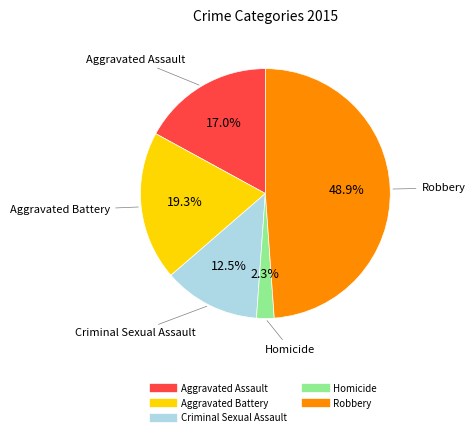

To the nearest percent, what portion does Aggravated Battery represent?

19%